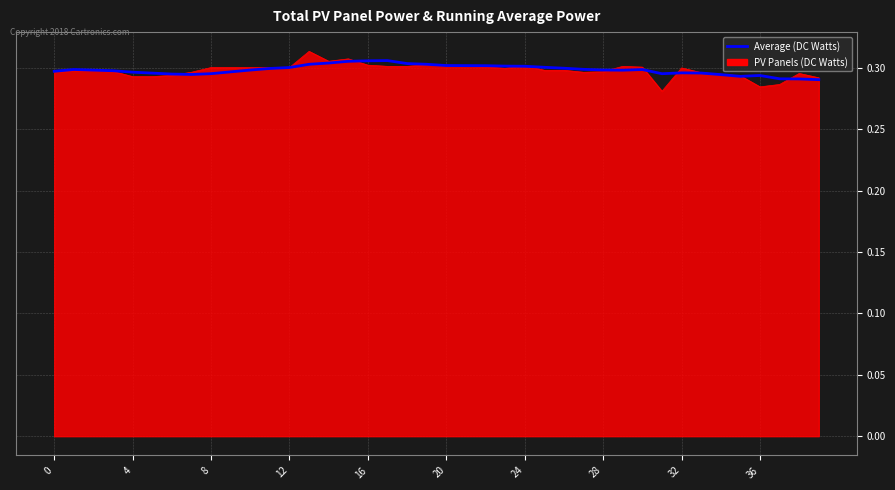

What are all the series names shown in the legend?

Average (DC Watts), PV Panels (DC Watts)